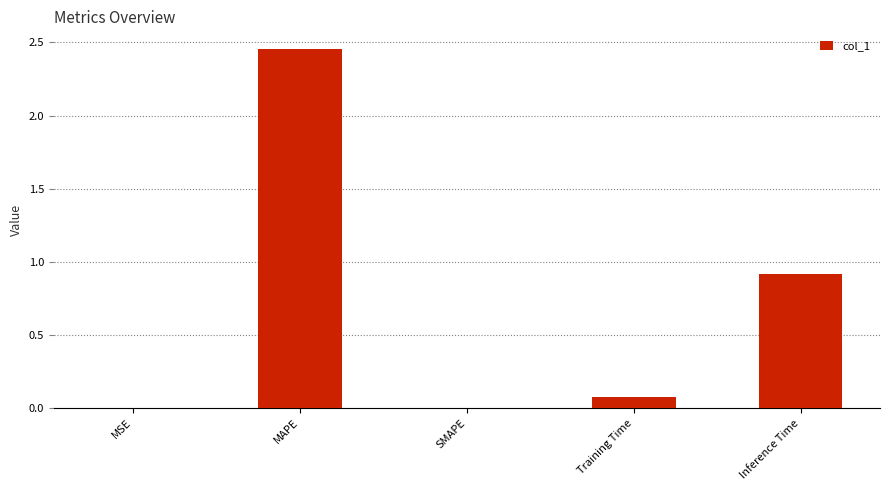

At which category does the chart reach its peak across all series?

MAPE